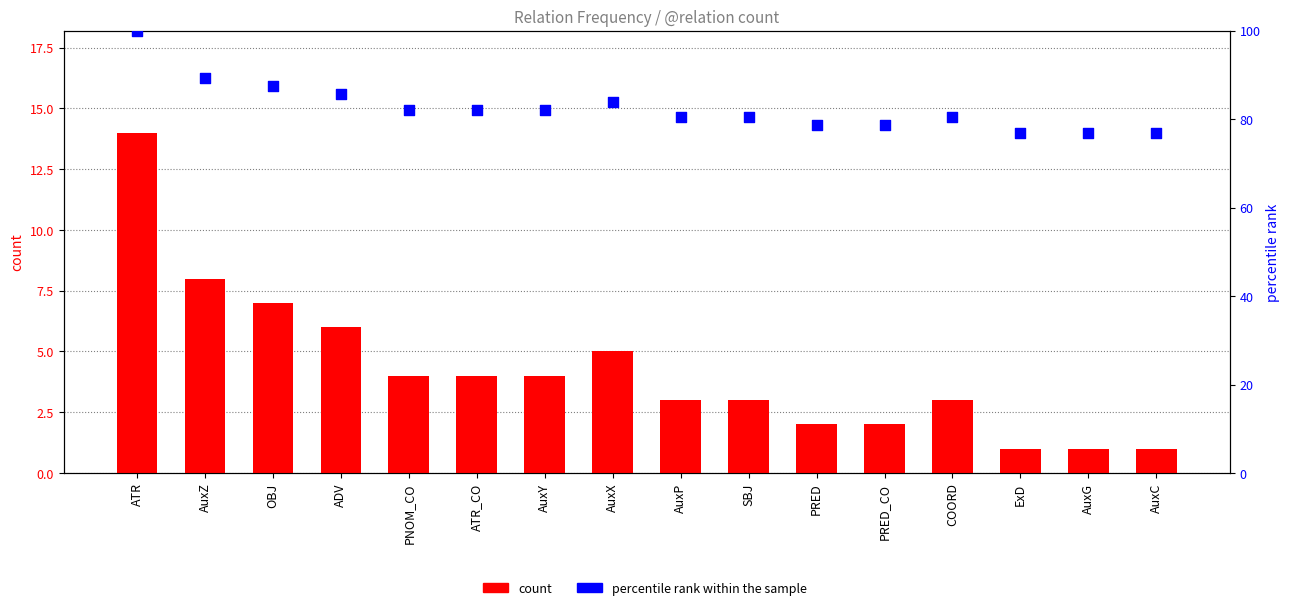

Which series has the widest spread of Y values?

percentile rank within the sample